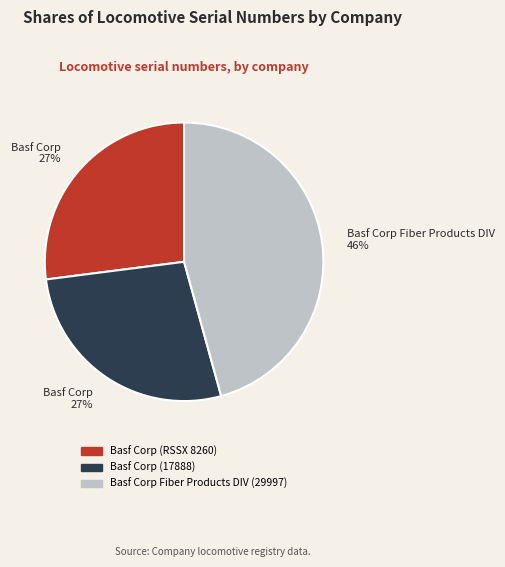

Does any single category account for the majority?

No